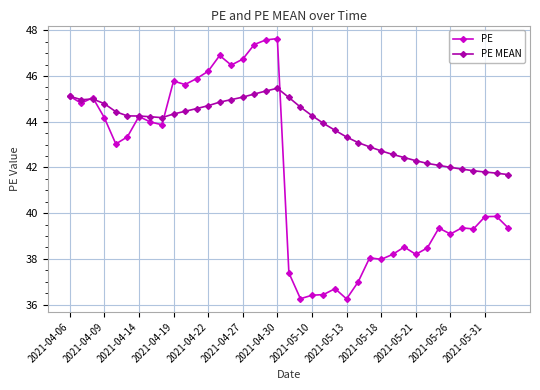

Rank the series by their maximum value, from lowest to highest.

PE MEAN, PE